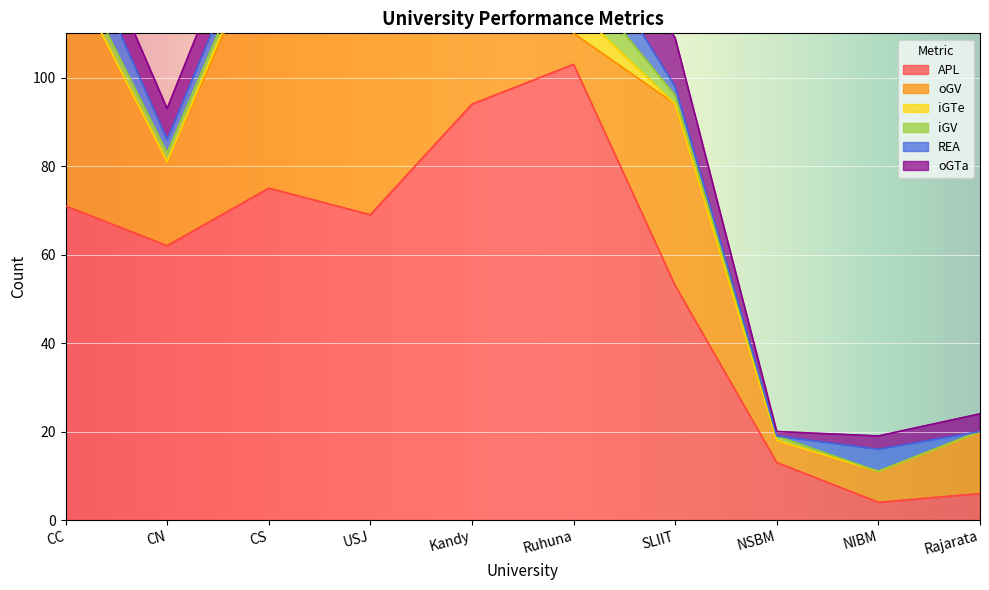

What is the label of the 10th point from the right?

CC